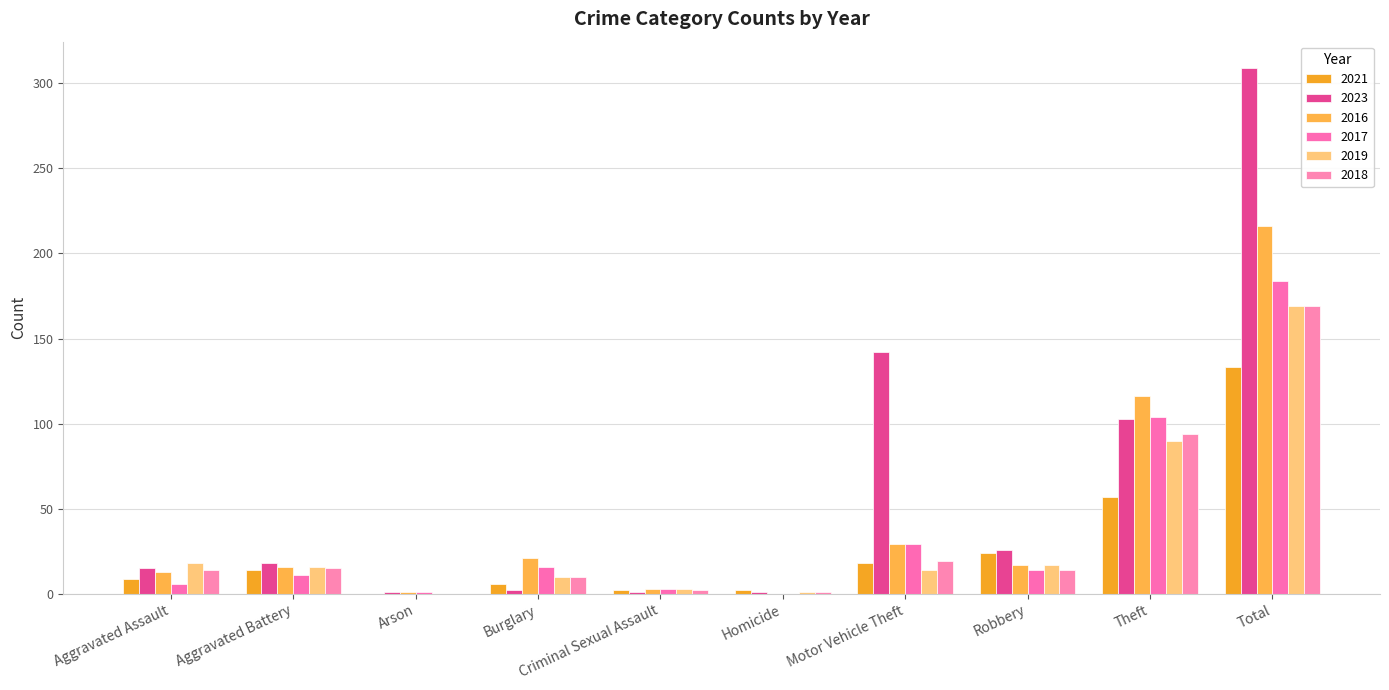

Does the chart contain stacked bars?

No